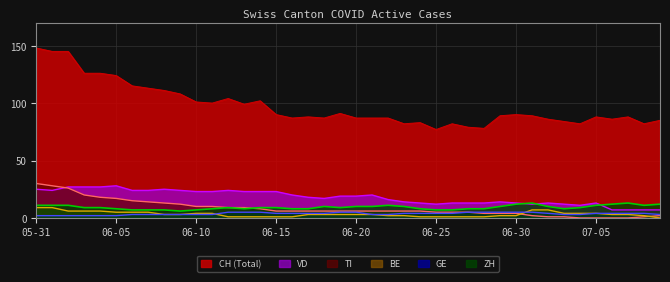

True or false: ZH and BE intersect in this chart.

False